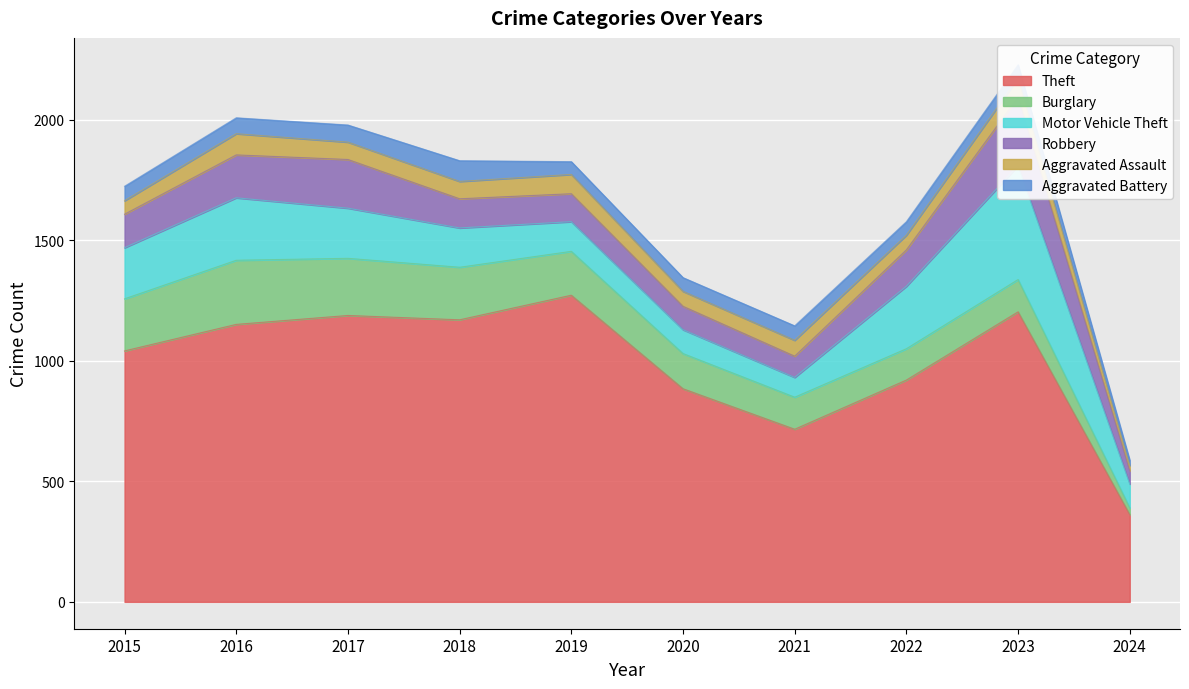

At which category does Robbery reach its first local peak?

2017